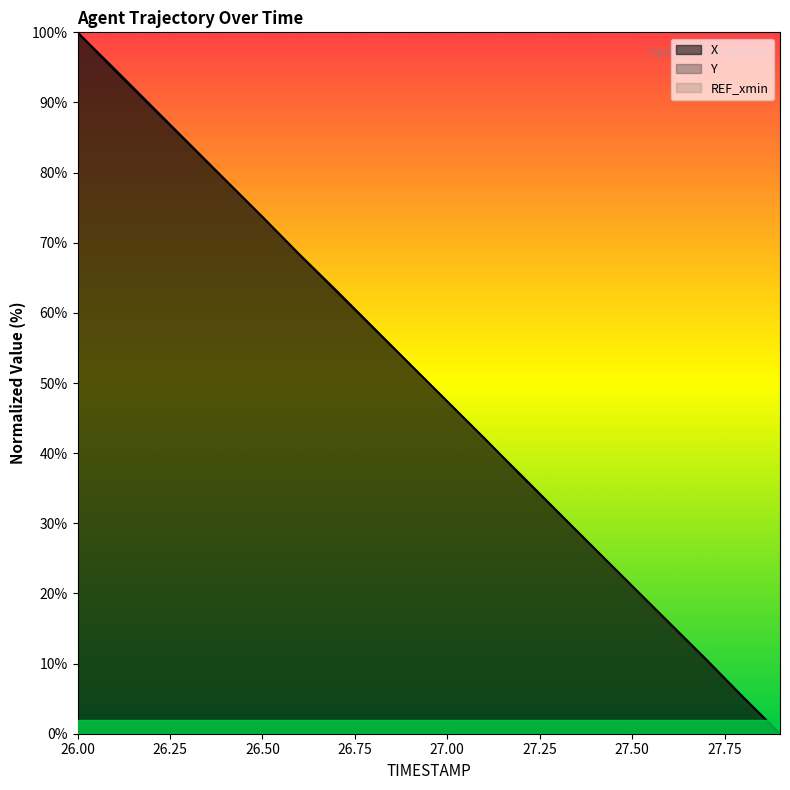

Between 26.0 and 27.7, which series saw the biggest shift?

Y